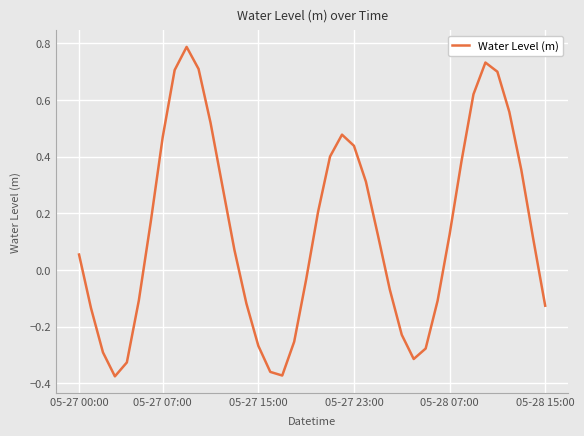

What is the difference between the maximum and minimum values?

1.2